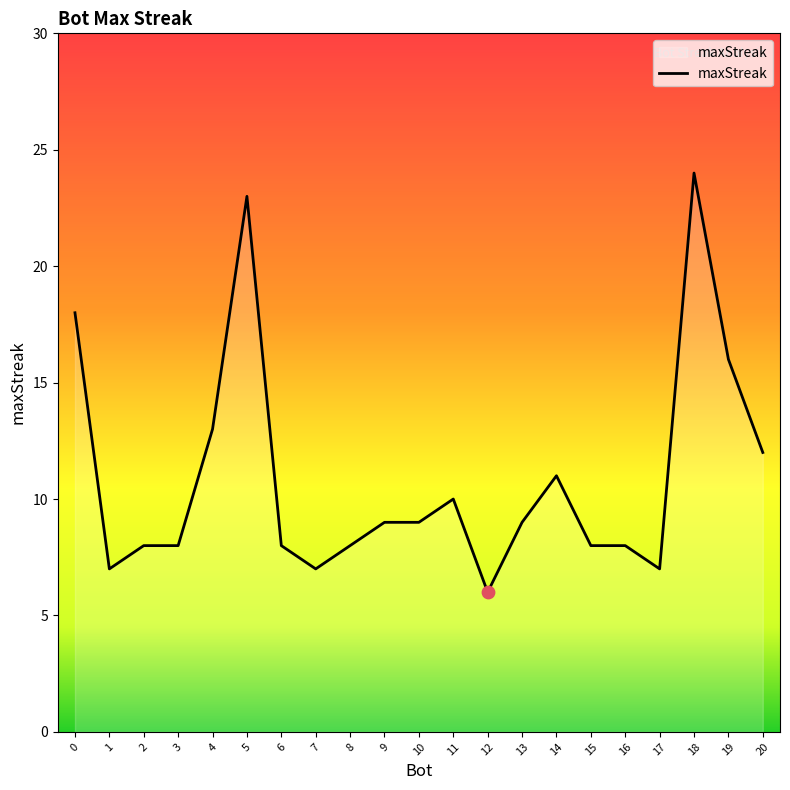

Which has a higher value, 13 or 1?

13